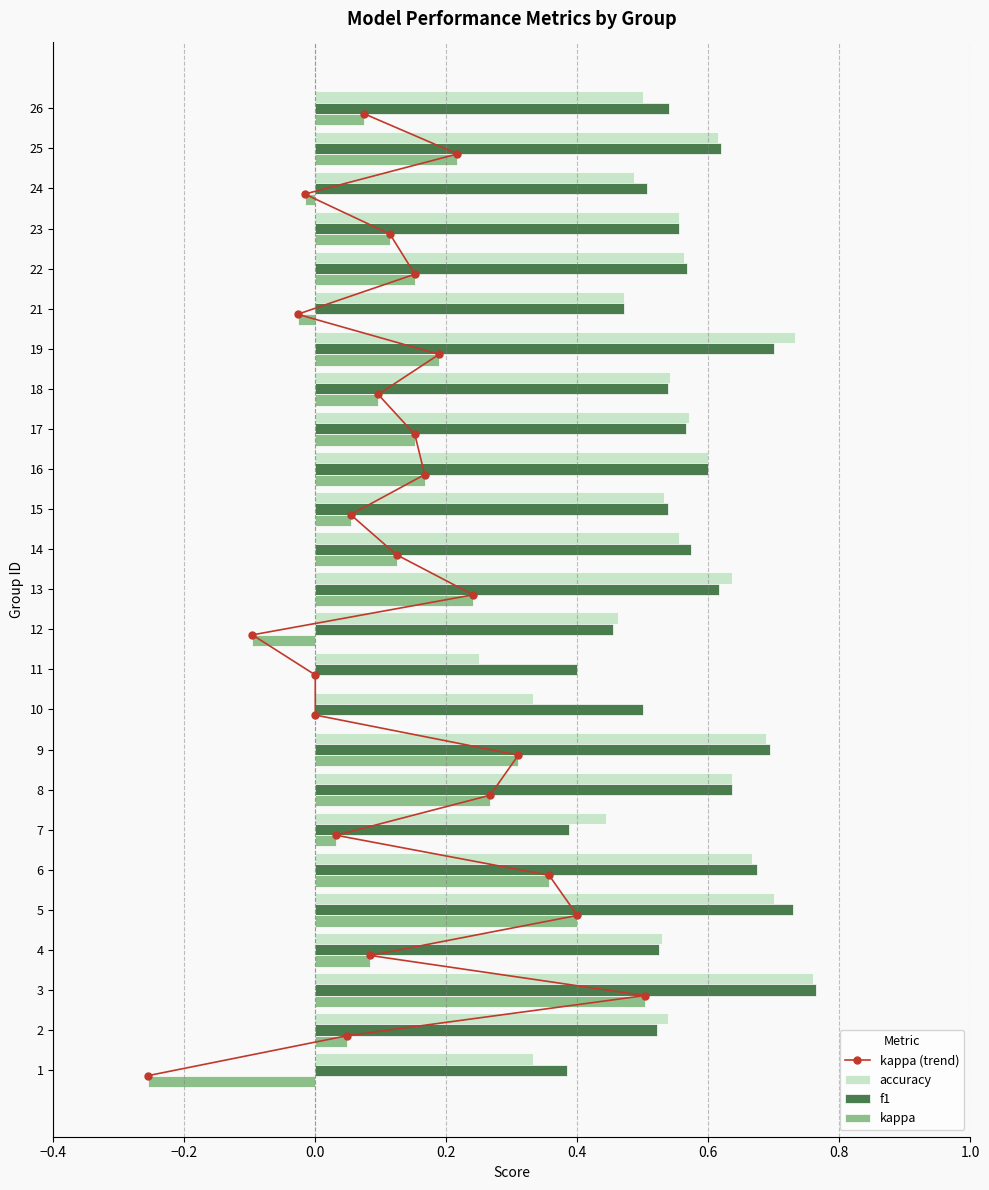

What is the sum of all accuracy values?

13.7